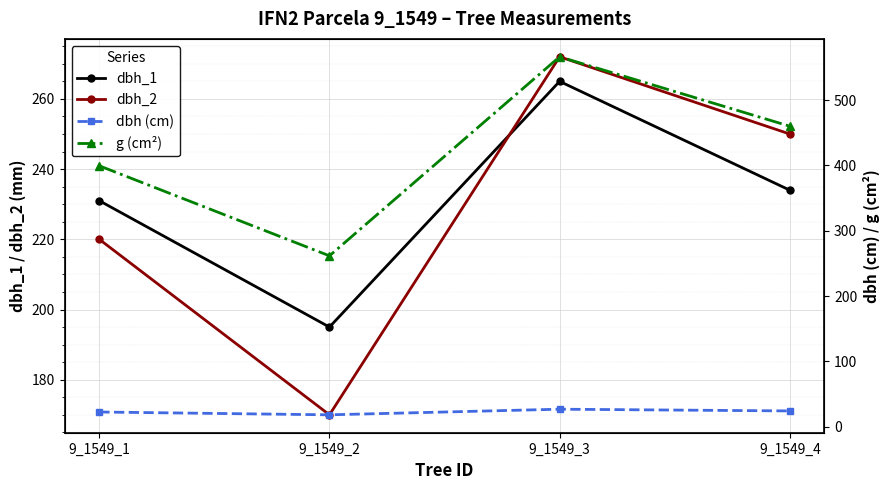

Which category has the lowest value across all series?

9_1549_2